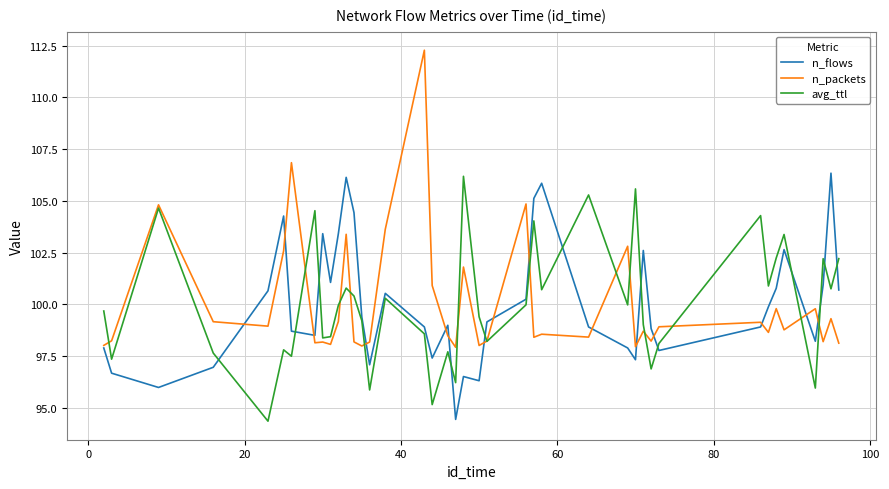

Which series has the largest range (max minus min)?

n_packets